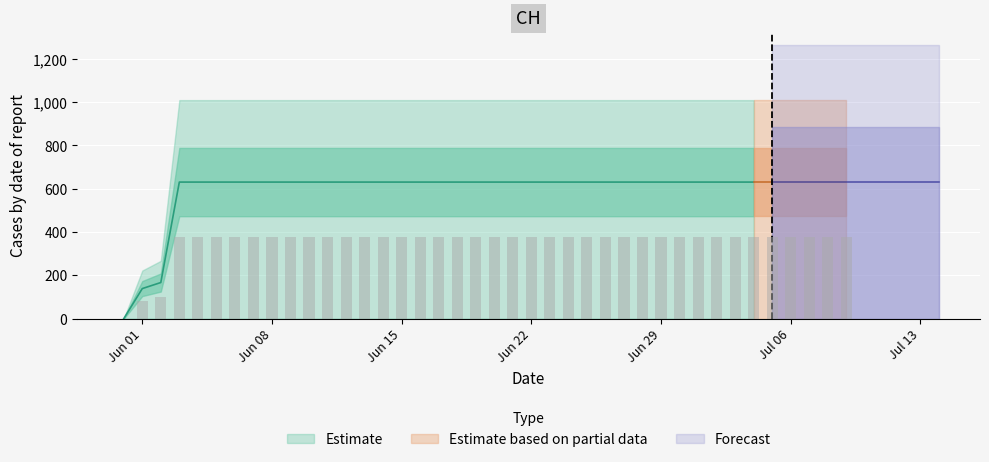

Are the bars grouped side by side (vs. stacked)?

No